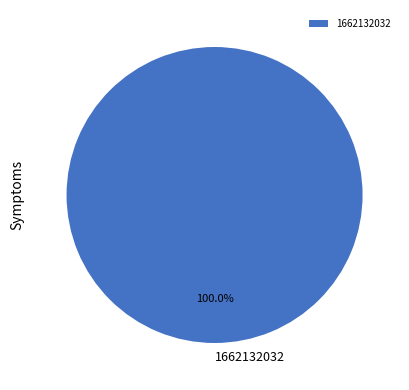

Rank the categories by value from highest to lowest.

1662132032